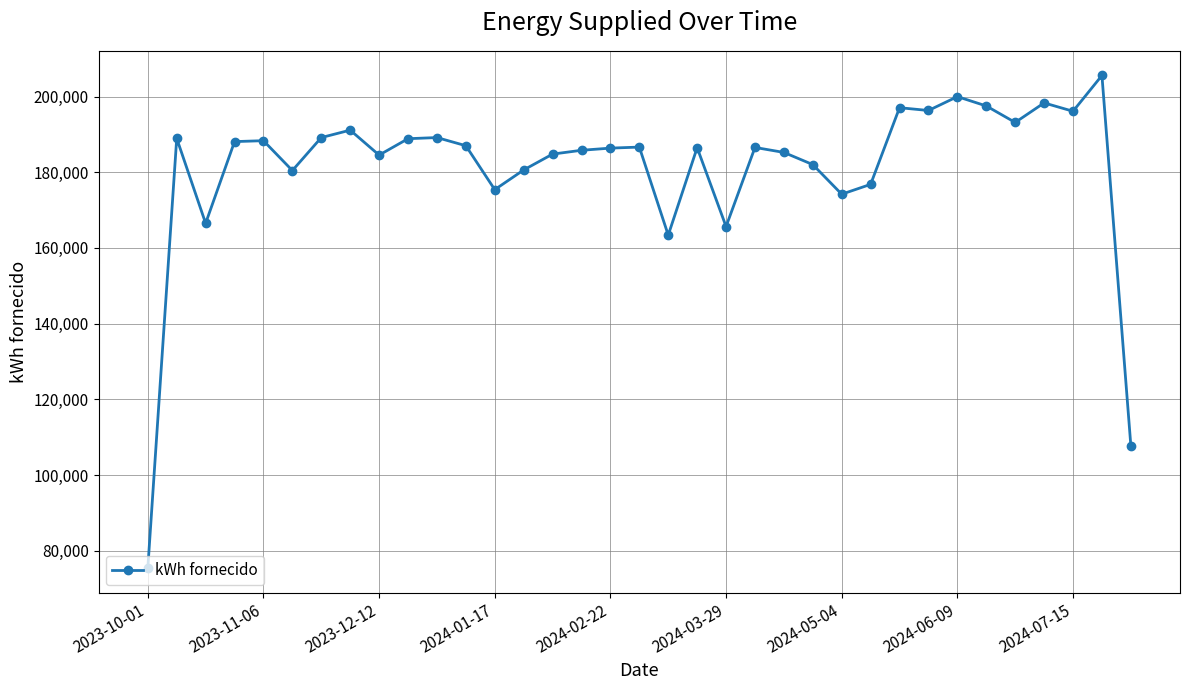

True or false: the data has more than 0 interior local peaks.

True